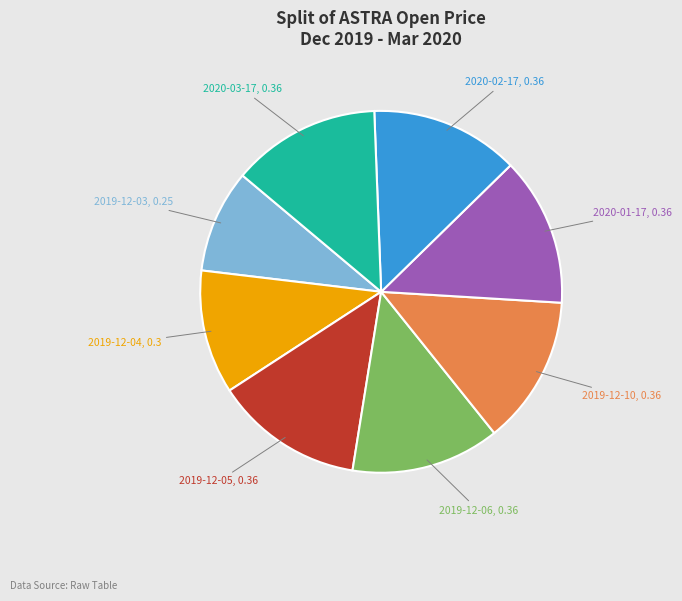

Between 2019-12-03 and 2019-12-10, which is larger?

2019-12-10